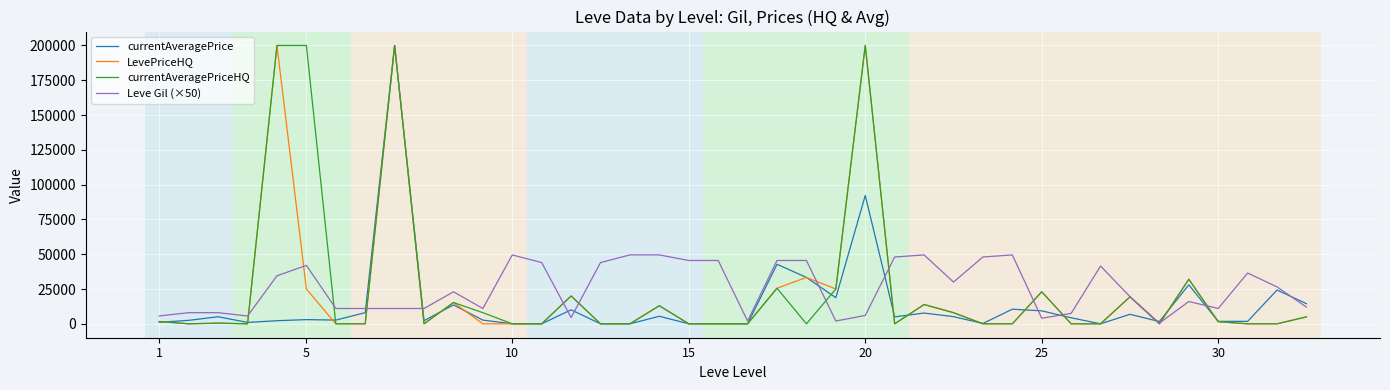

What is the highest value of the currentAveragePrice series?

200000.0